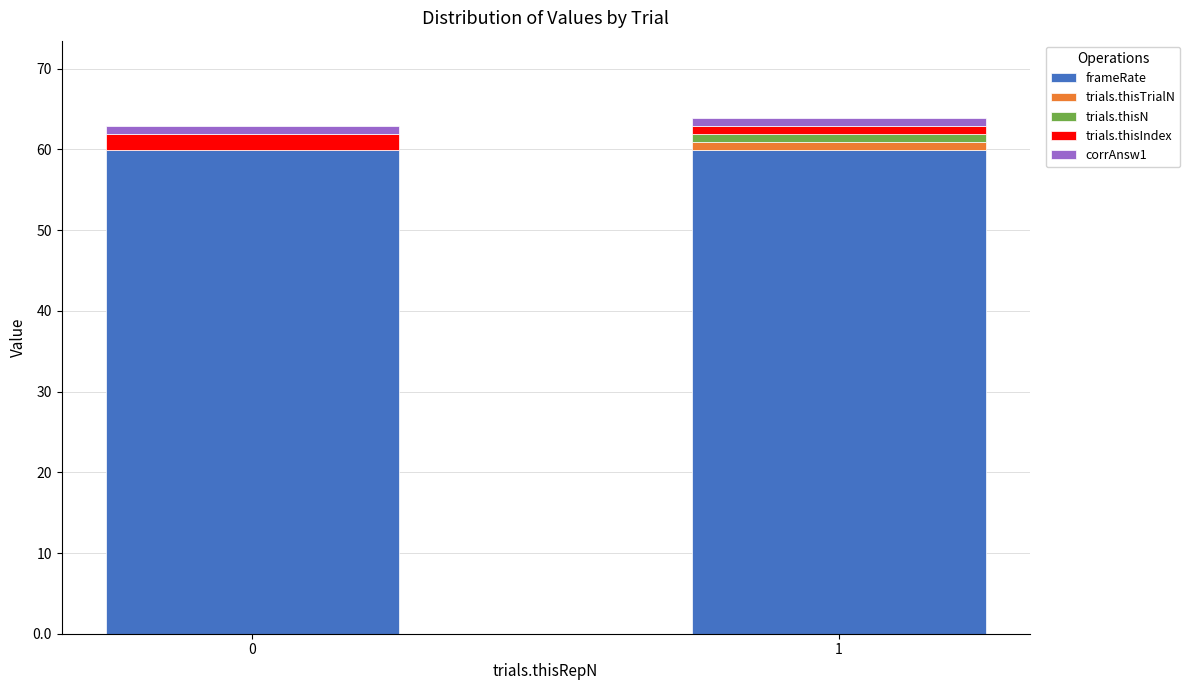

Does the chart contain stacked bars?

Yes